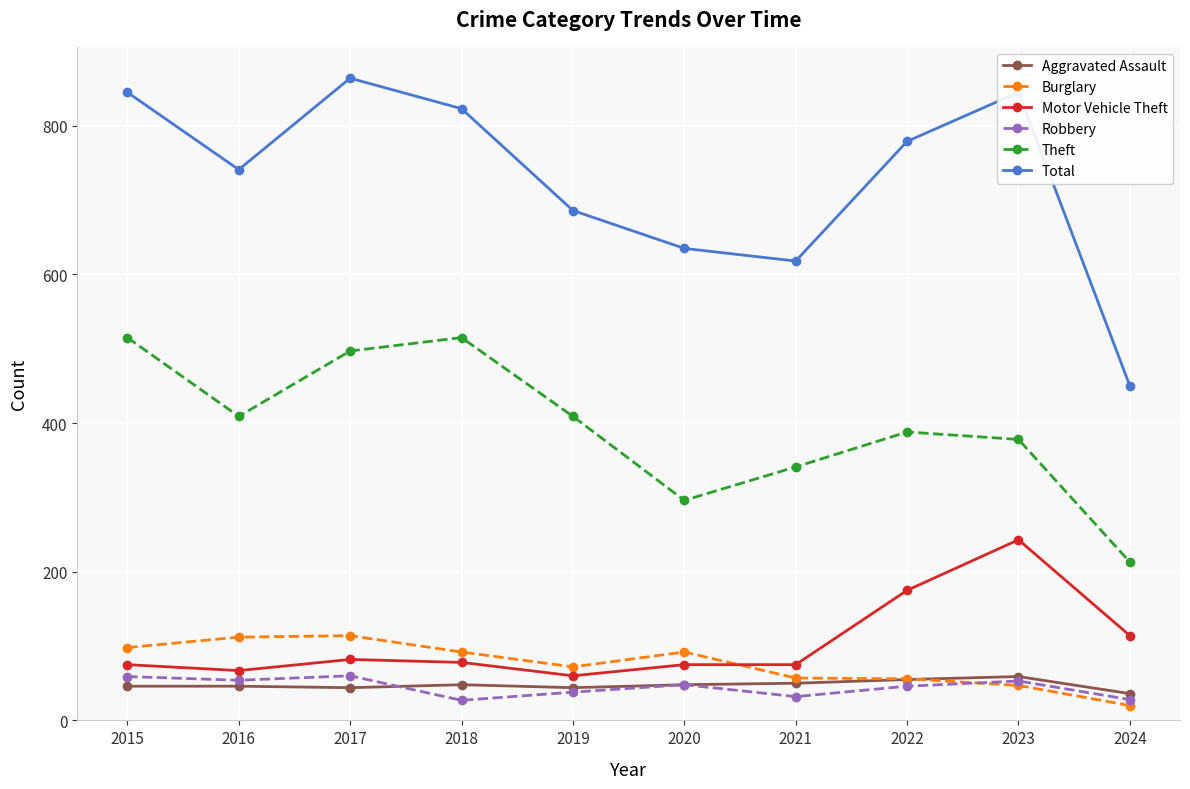

What is the minimum value shown in the chart?

20